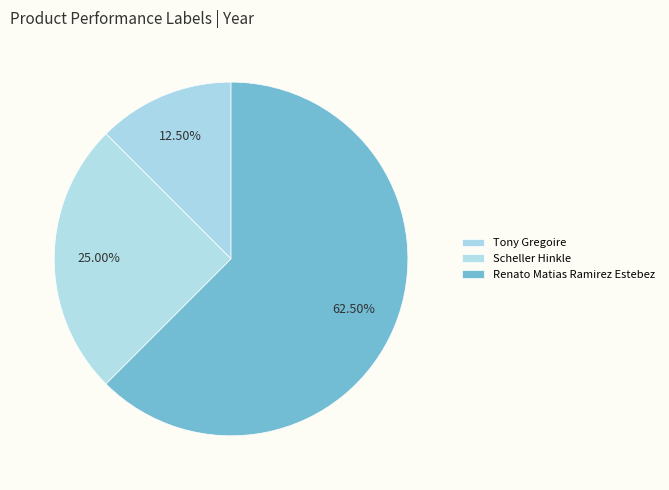

Count the number of slices in the pie.

3